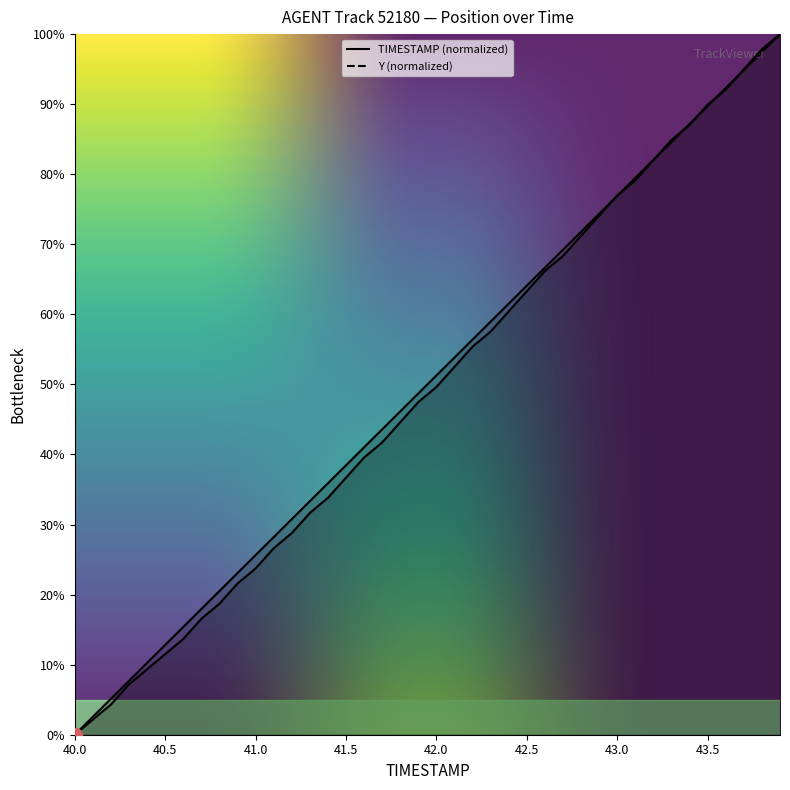

True or false: Y has a value of 23.1 at 40.6.

False